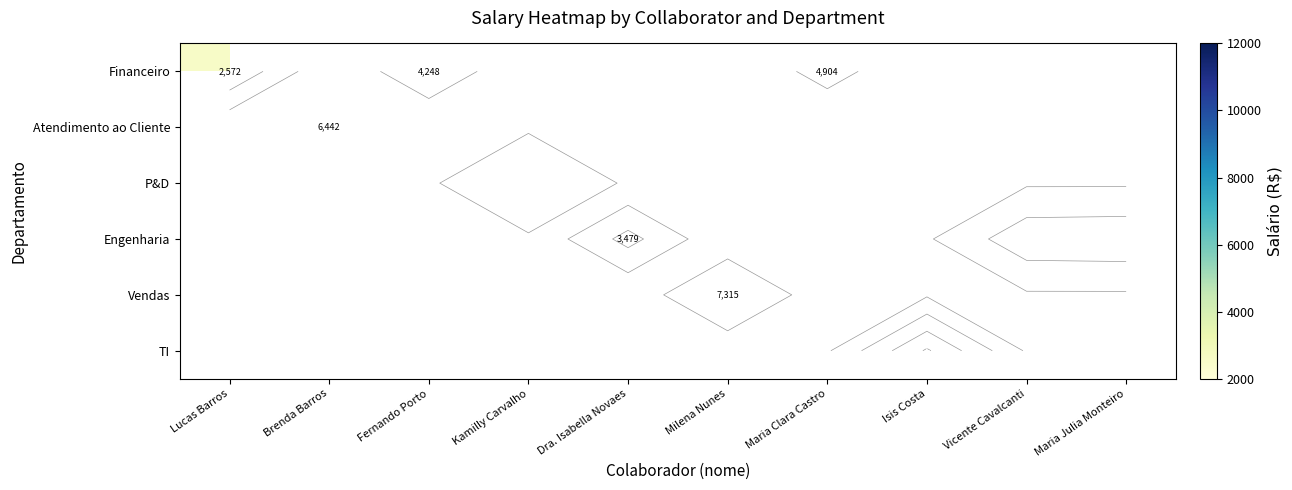

Read the Engenharia value at Dra. Isabella Novaes.

3479.4